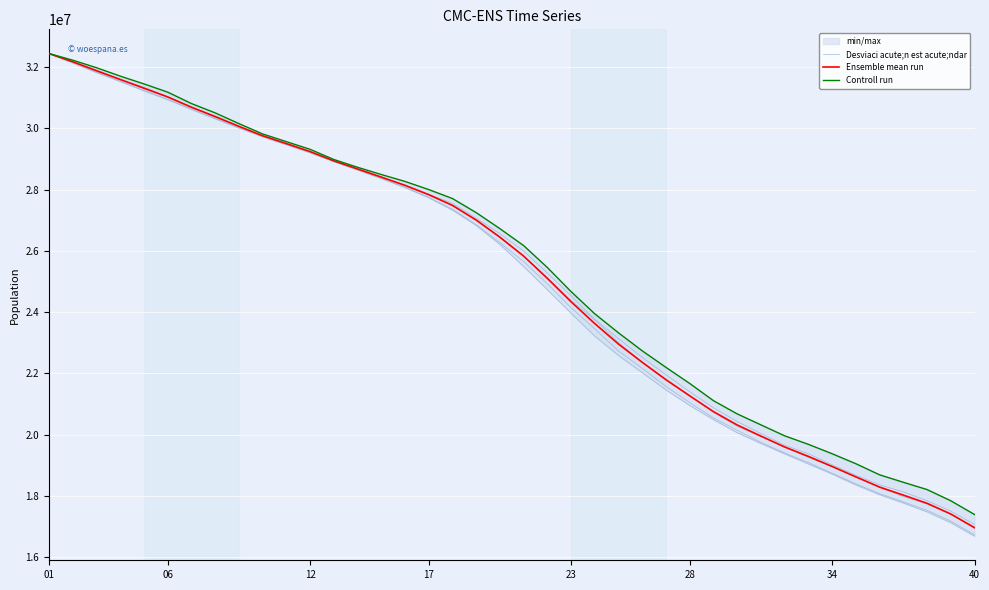

Which series has the widest spread of values?

Ensemble mean run